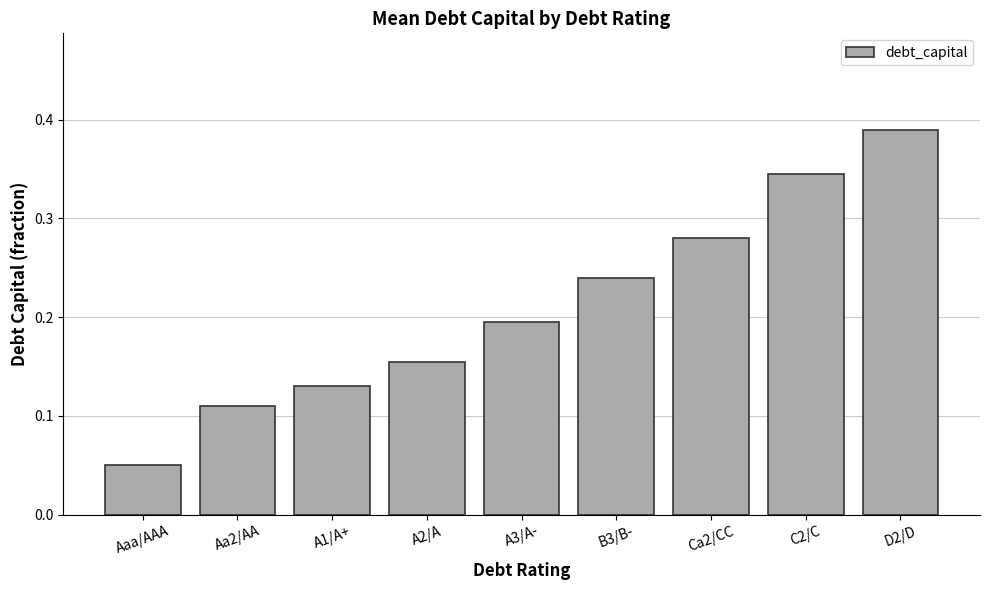

Is it true that the value at C2/C is 0.6?

False